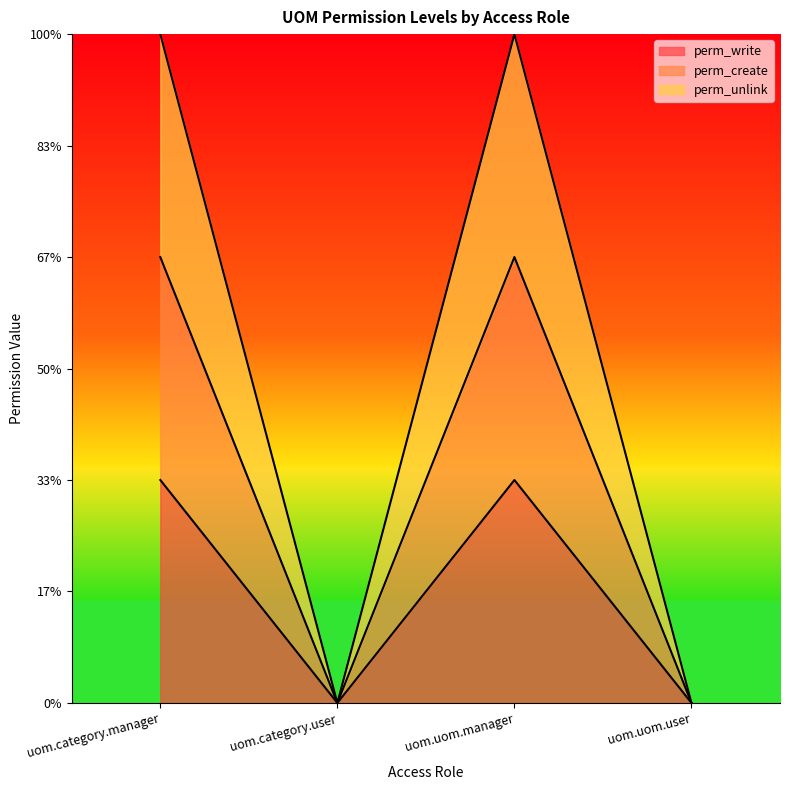

Which series has the largest range (max minus min)?

perm_unlink